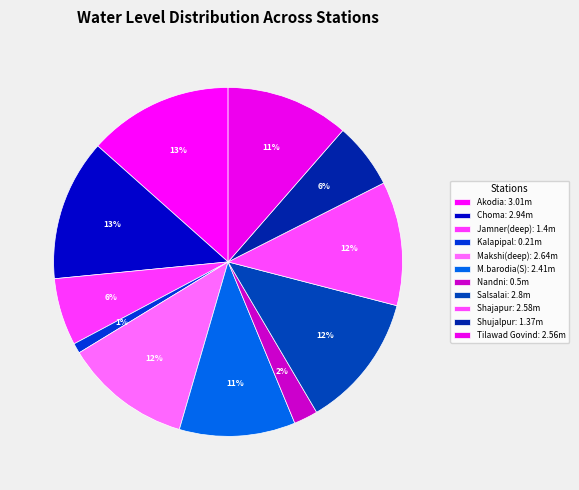

Is M.barodia(S) the majority of the pie?

No